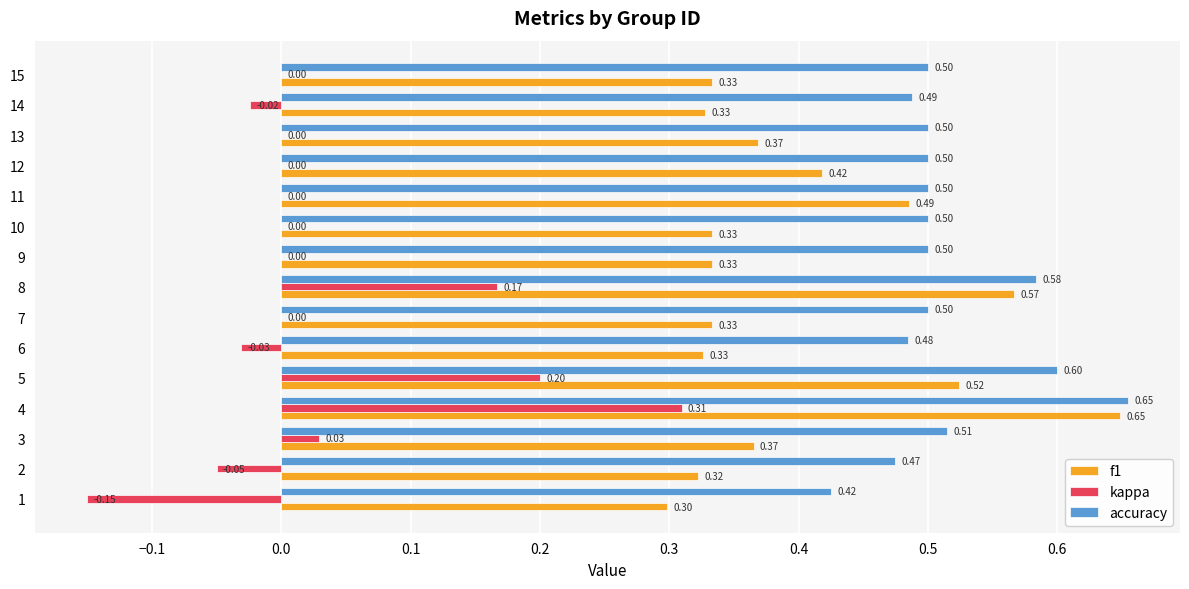

Which series changed the most between 1 and 2?

kappa